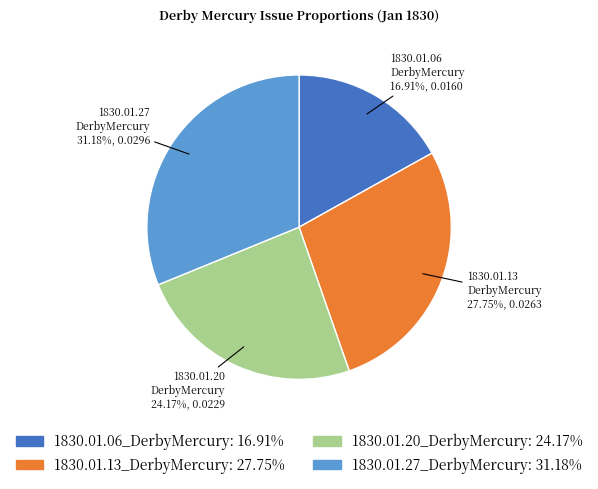

Which slice is the largest?

1830.01.27_DerbyMercury